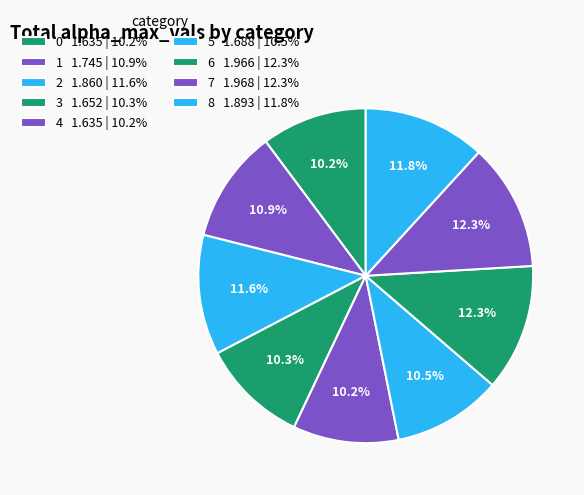

How many slices are in this pie chart?

9